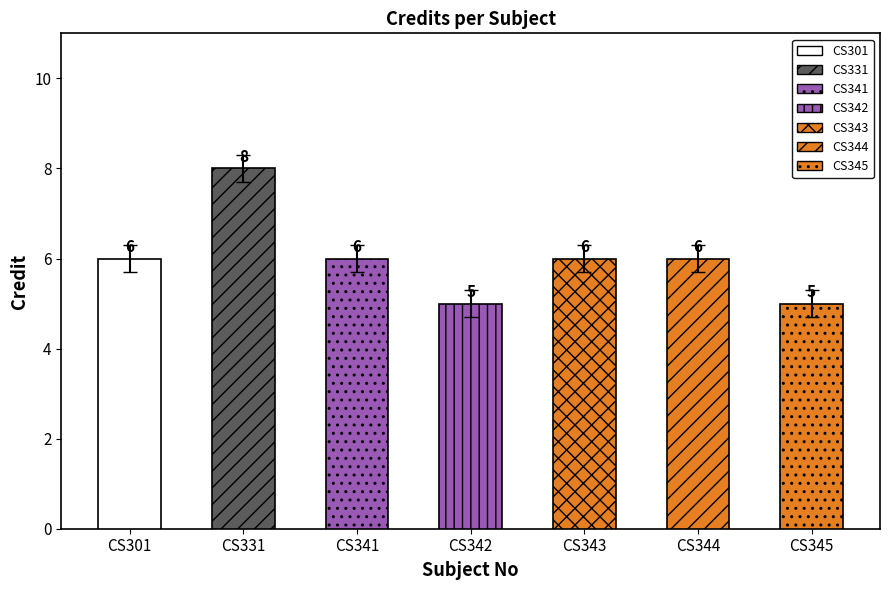

List the labels in order of value, smallest first.

CS342, CS345, CS301, CS341, CS343, CS344, CS331